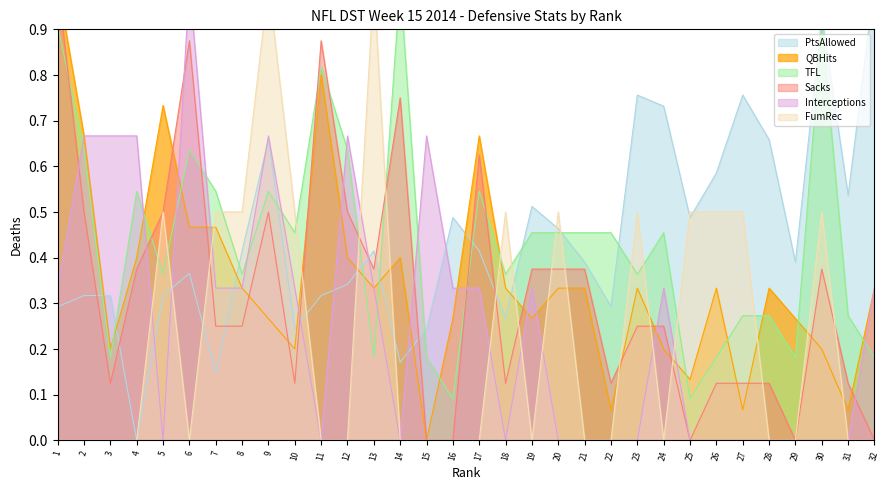

Between 8 and 11, which series saw the biggest shift?

Sacks